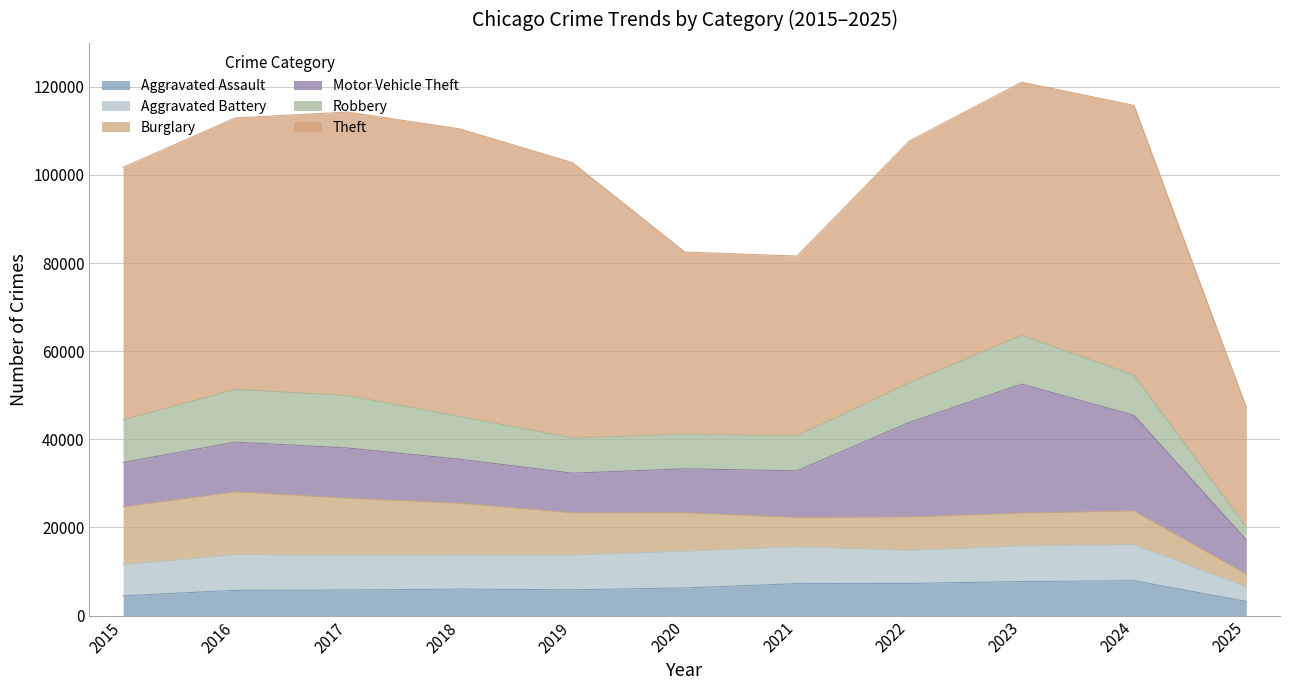

Which series has the largest range (max minus min)?

Theft